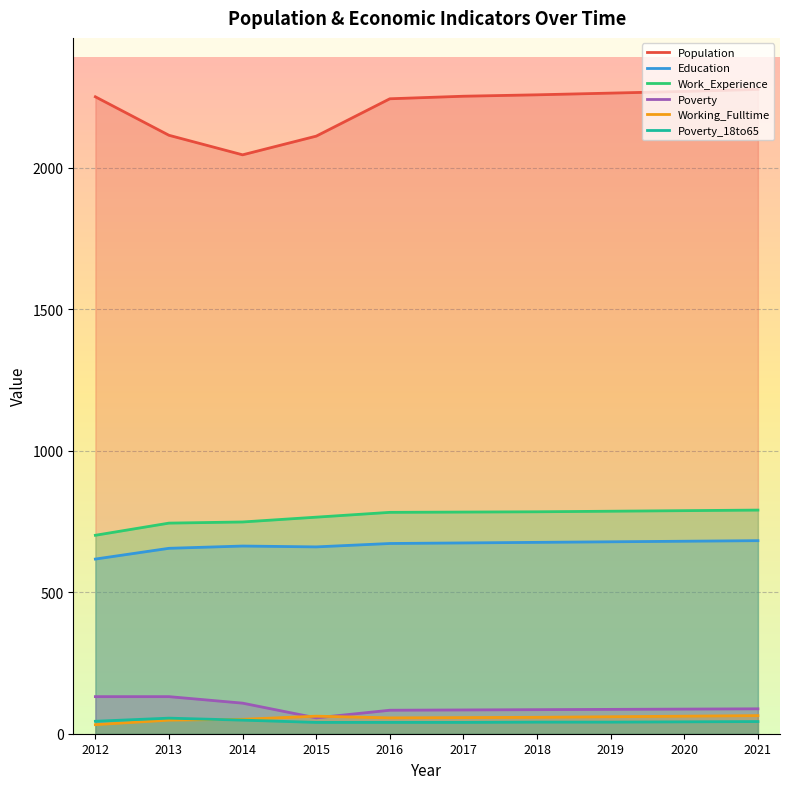

Reading right to left, transcribe all the data shown in this chart.

Population: 2276	2269	2263	2257	2252	2243	2111	2045	2114	2250
Education: 682	680	678	676	674	672	660	663	655	617
Work_Experience: 790	788	786	784	783	782	765	748	744	701
Poverty: 88	87	86	85	84	83	56	108	131	131
Working_Fulltime: 64	62	60	58	57	56	62	51	48	32
Poverty_18to65: 43	42	41	41	40	40	40	48	55	44